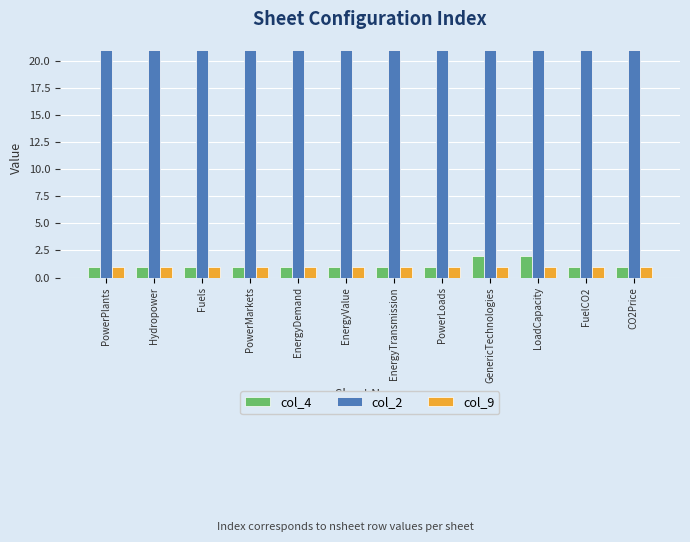

What value does the col_2 series have at FuelCO2?

21